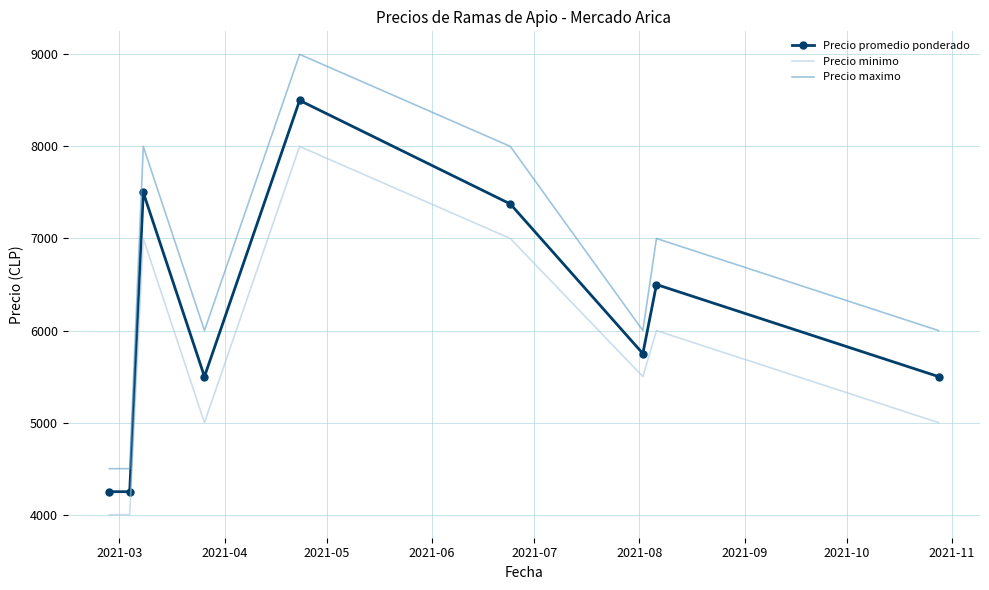

Which series has the widest spread of values?

Precio maximo